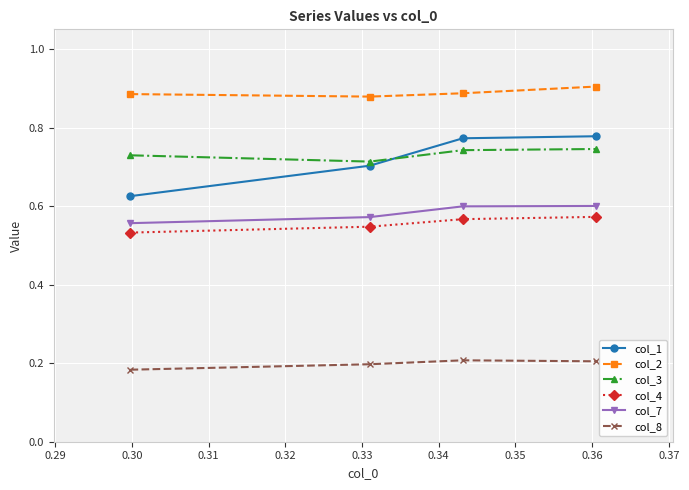

At how many categories does at least one series exceed 0?

4